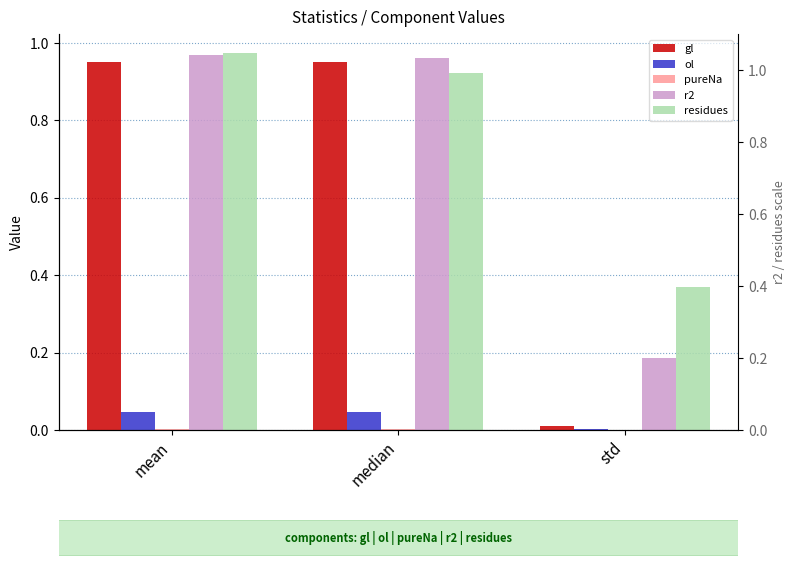

What is the lowest value of the residues series?

0.4